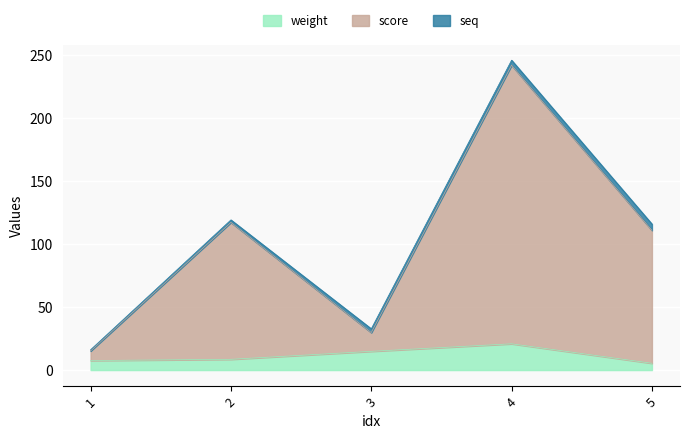

Which series has the largest range (max minus min)?

score